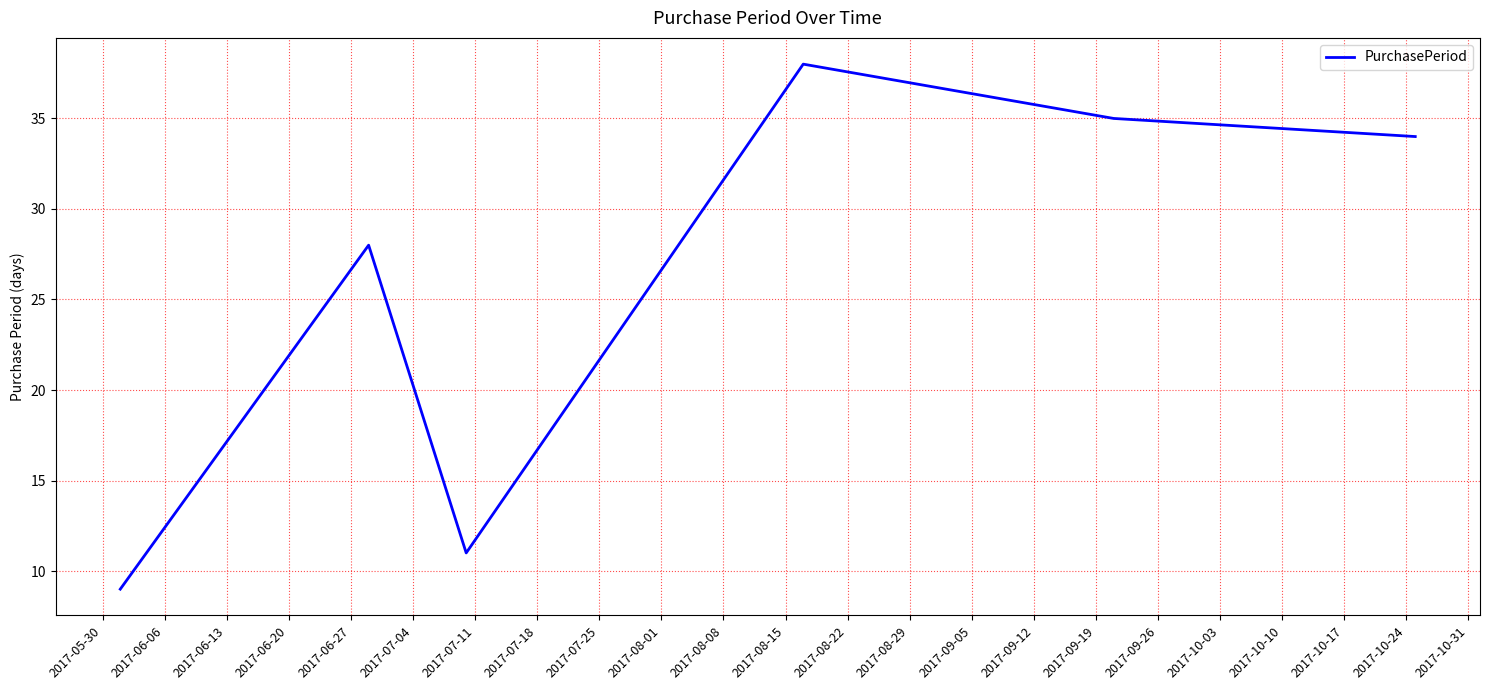

How many interior local peaks (higher than both neighbors) does the data have?

2